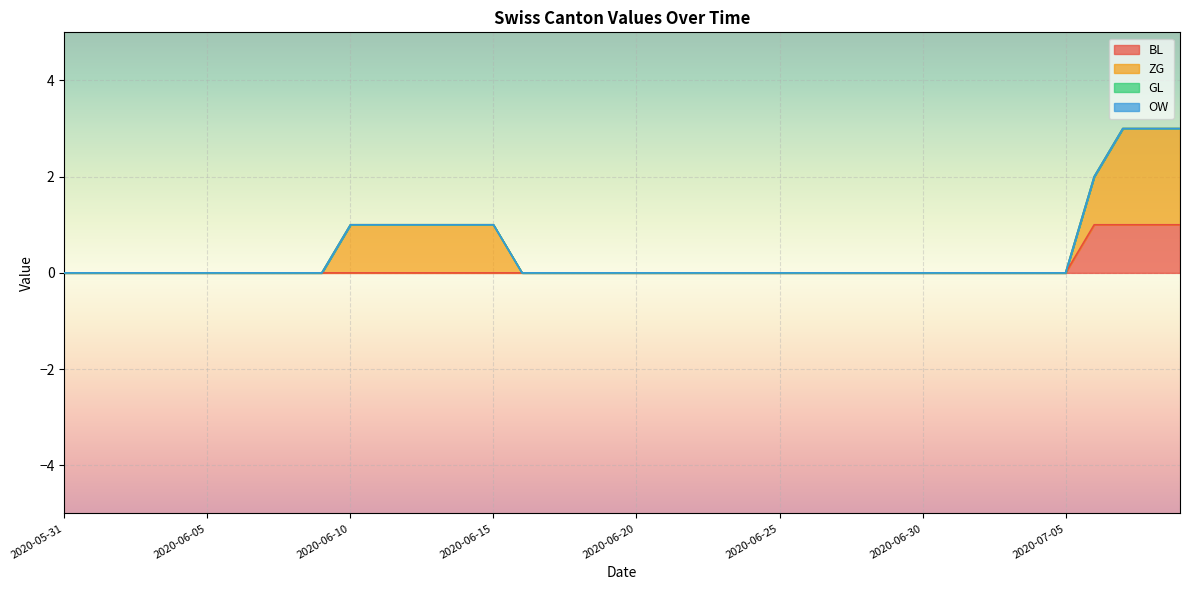

At 2020-06-11, list the series in order from smallest to largest.

BL, GL, OW, ZG